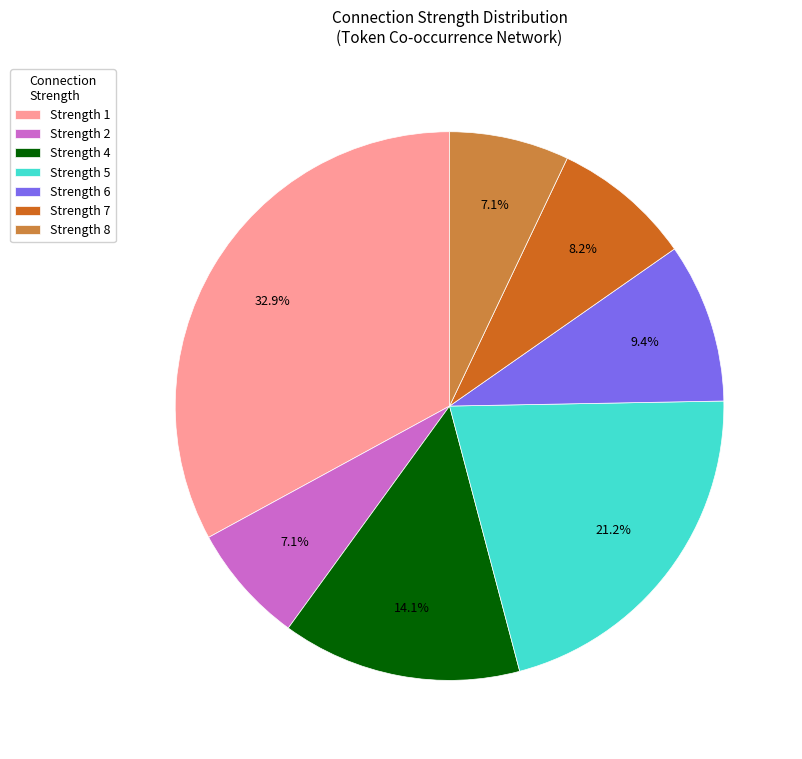

Which category has the biggest portion of the pie?

Strength 1